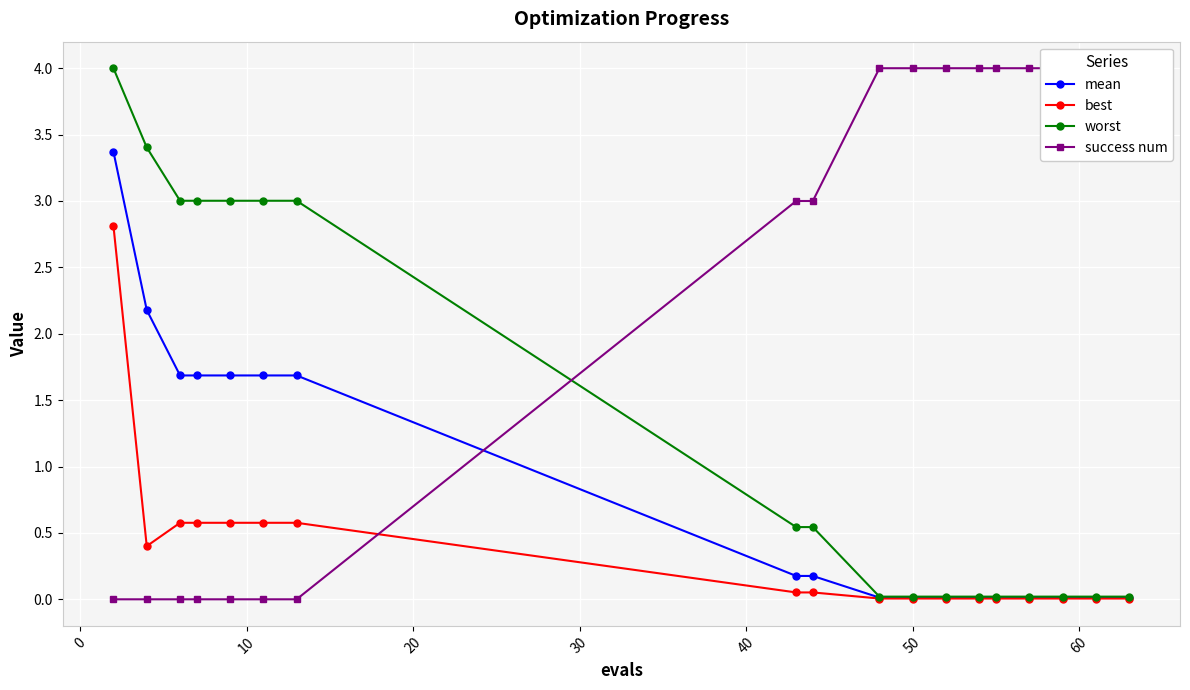

Which series has the largest range (max minus min)?

success num